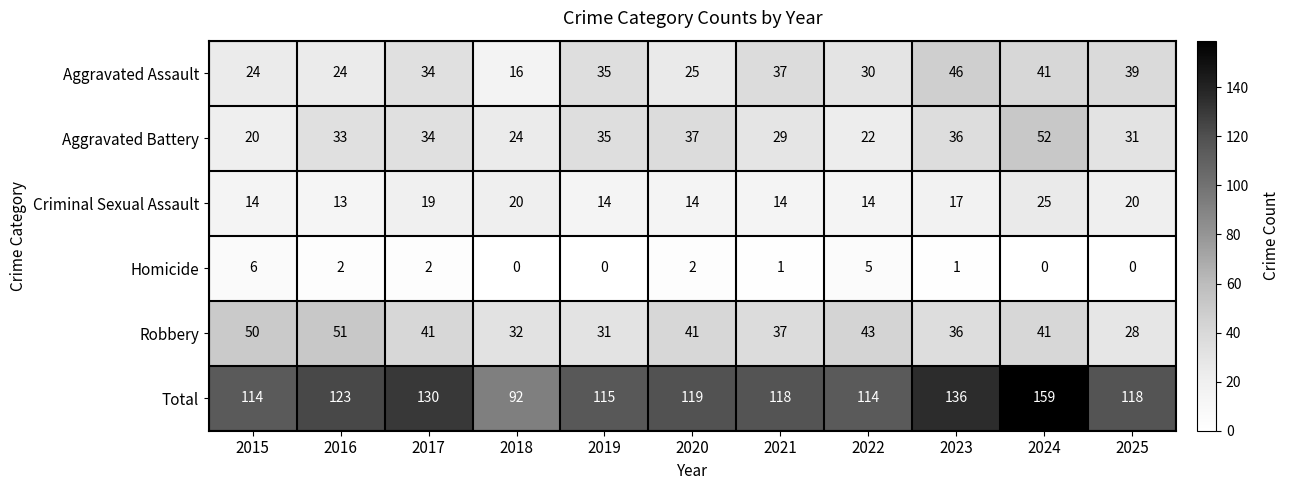

The Robbery series shows 57 at 2017. True or false?

False